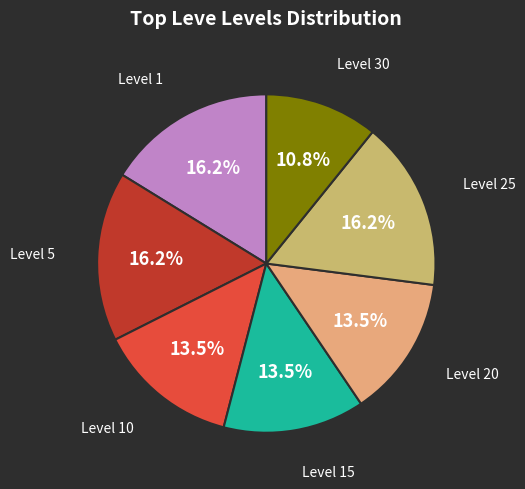

How many segments does this pie chart have?

7